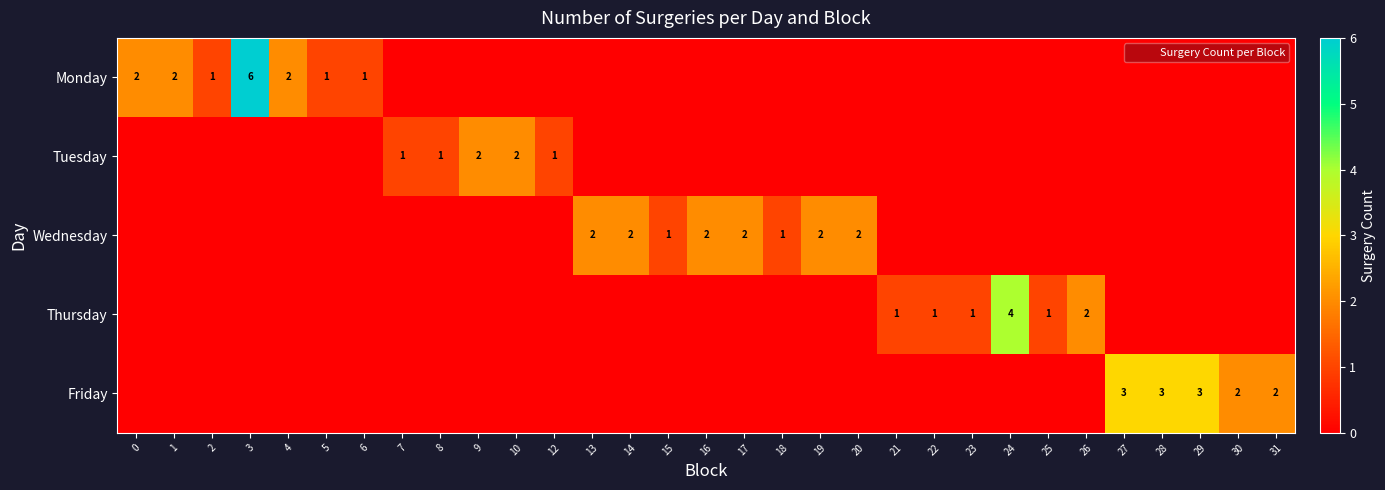

The Wednesday series shows 2 at 19. True or false?

True